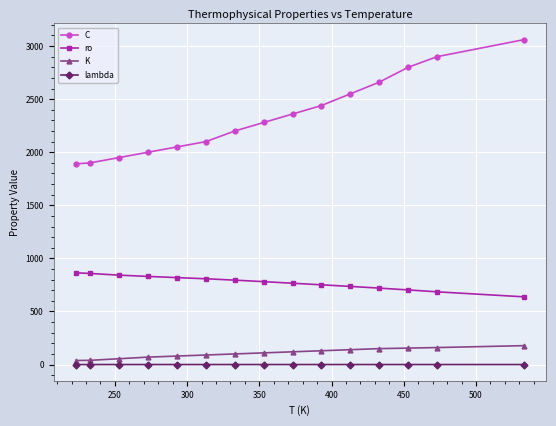

List the series in order of their peak value, lowest first.

lambda, K, ro, C